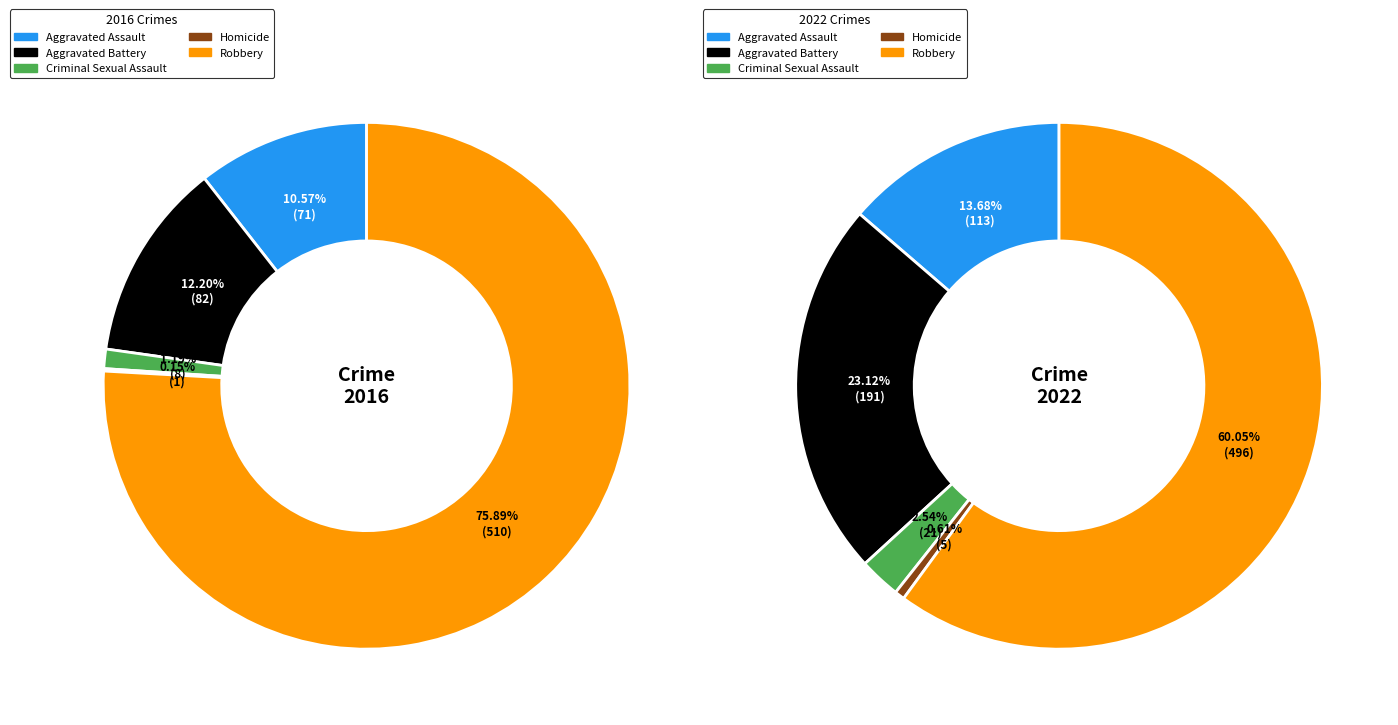

What percentage is the 2 slice, to the nearest percent?

3%